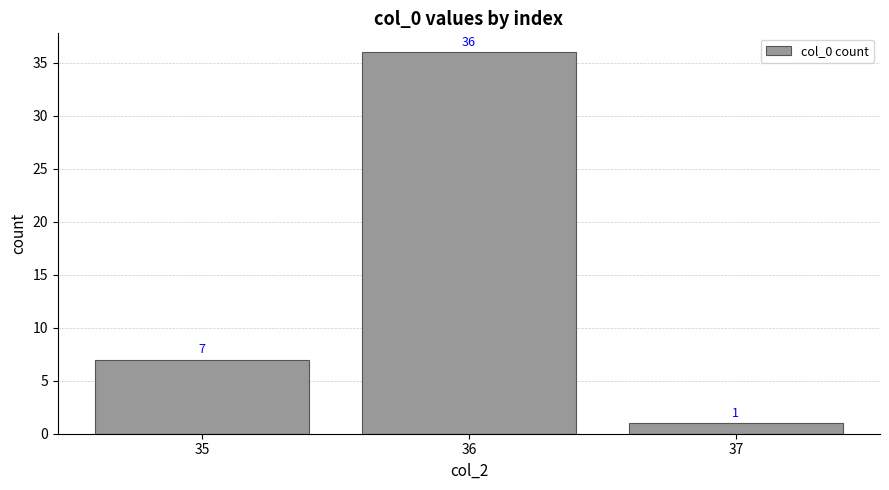

What is the value of the 1st bar from the left?

7